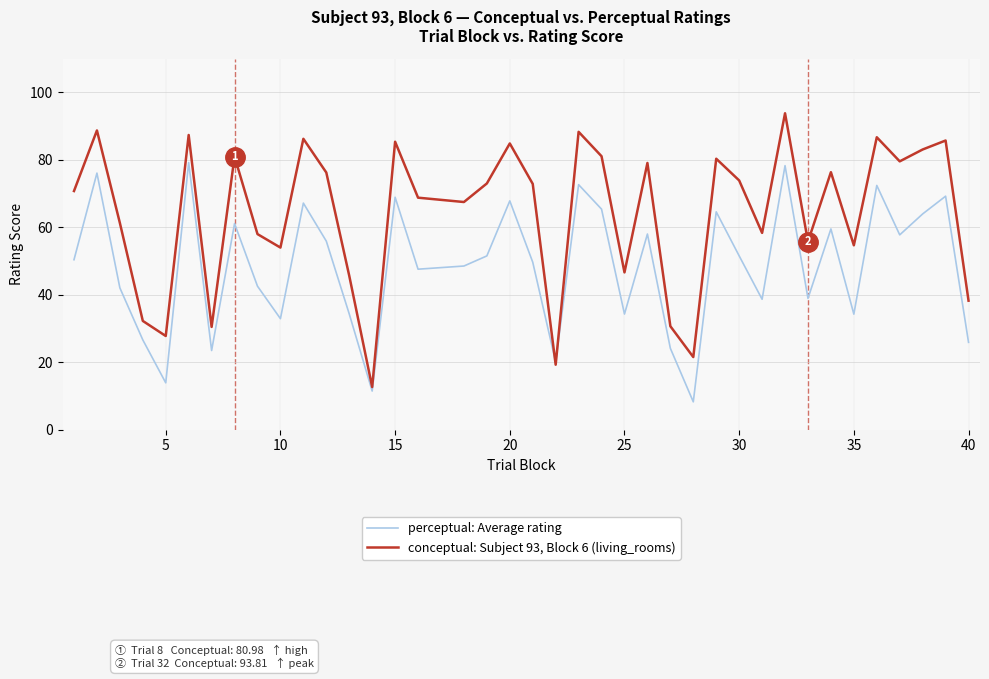

Does the chart display data point markers on the line(s)?

No